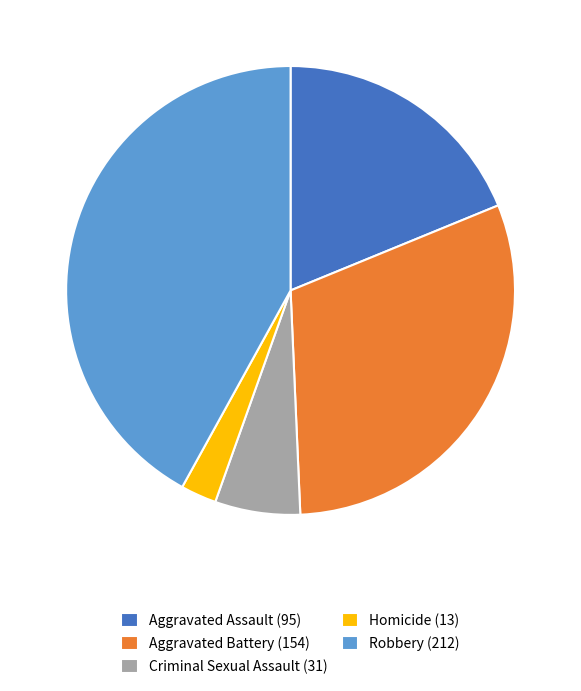

How many slices are in this pie chart?

5